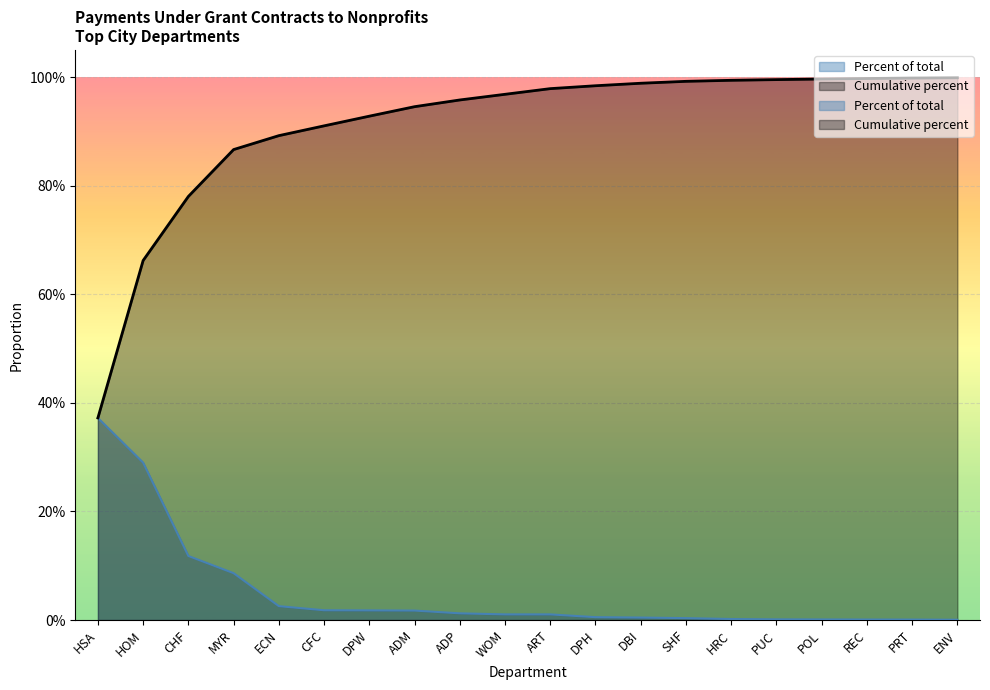

At which category is the sum across all series the highest?

ENV